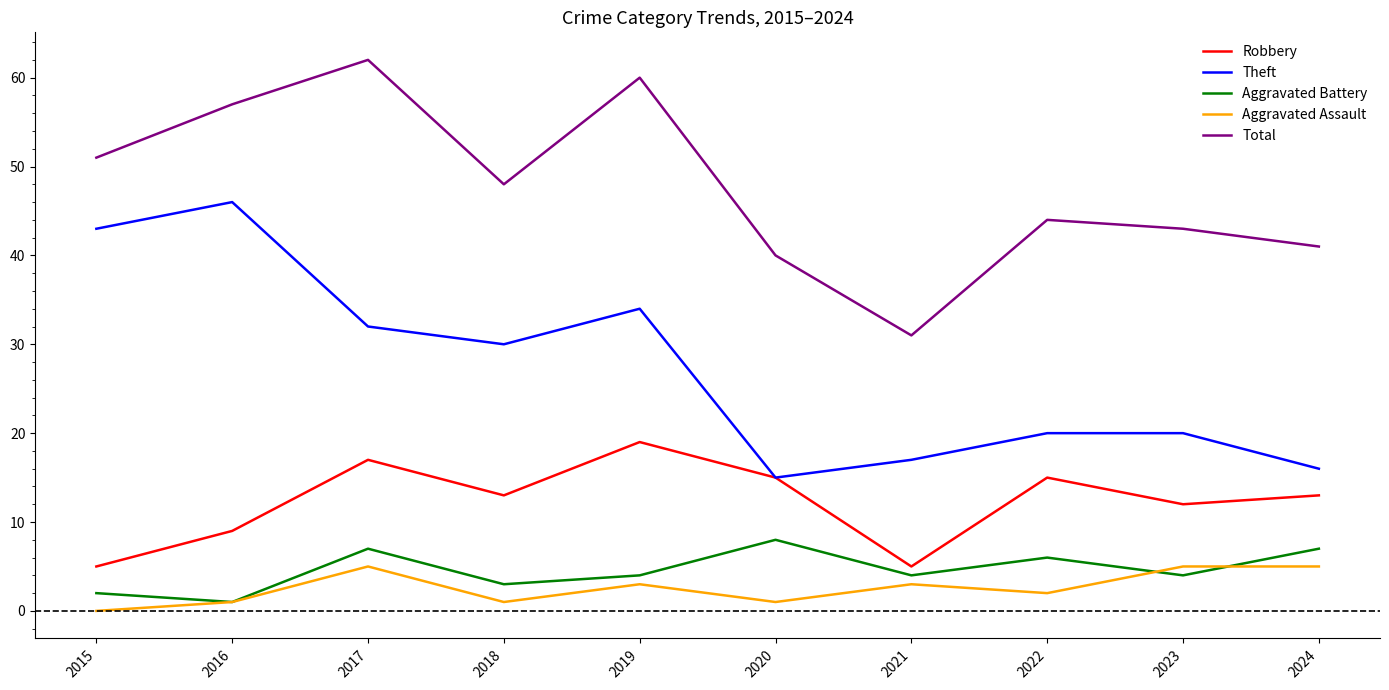

What is the sum of all Total values?

477